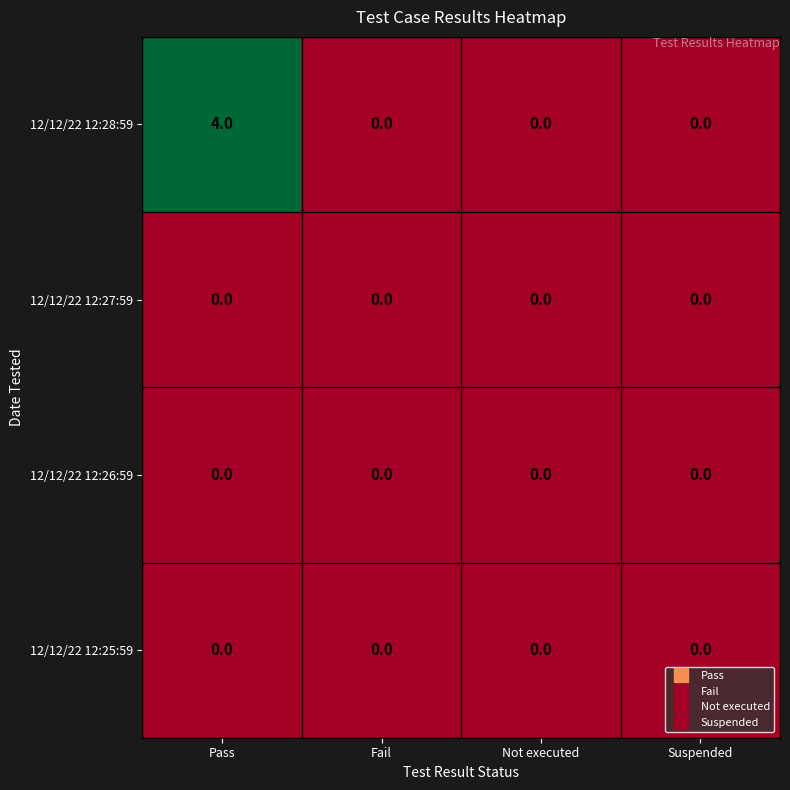

What is the spread (max minus min) of values at Pass?

4